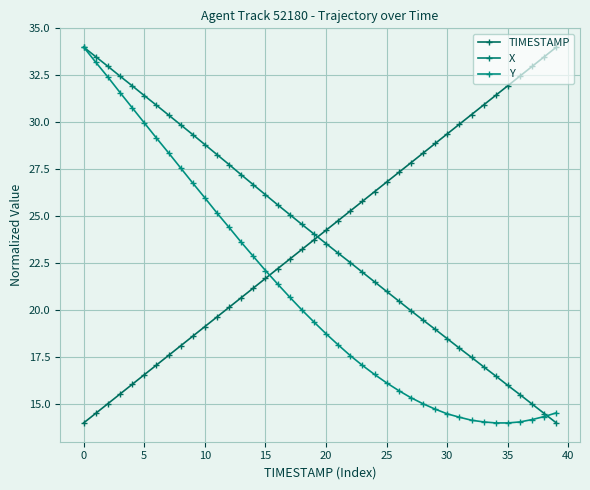

What is the difference between the second highest and minimum values in the X series?

19.5